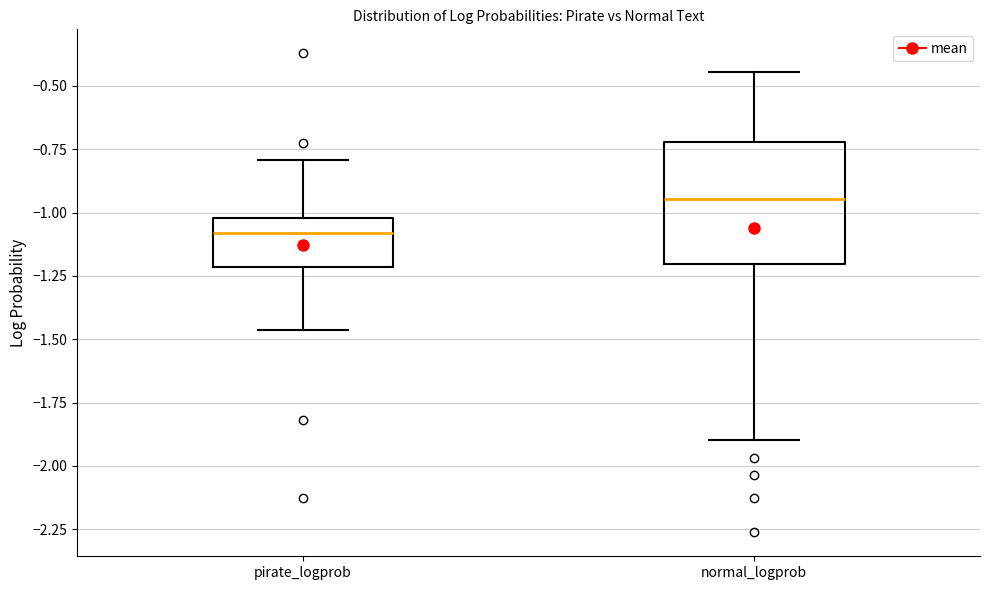

Which box has the highest median line?

normal_logprob